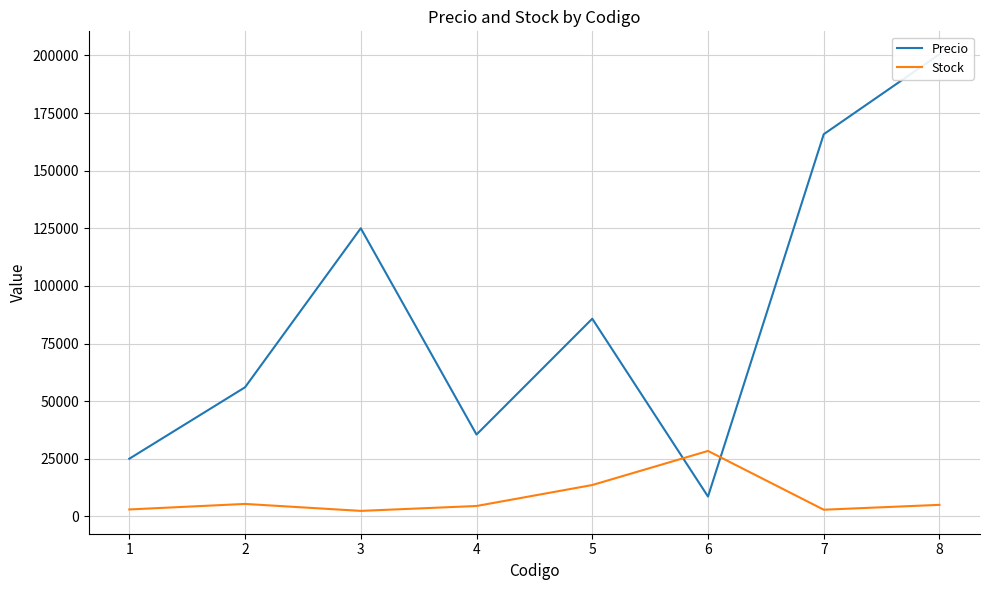

Where is Stock nearest to the value 15385?

5